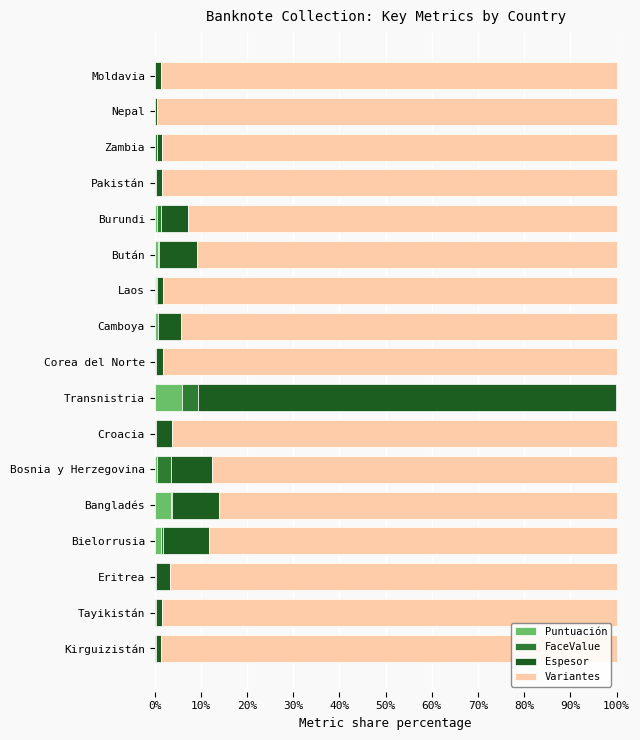

At which label does Puntuación reach its peak?

Transnistria